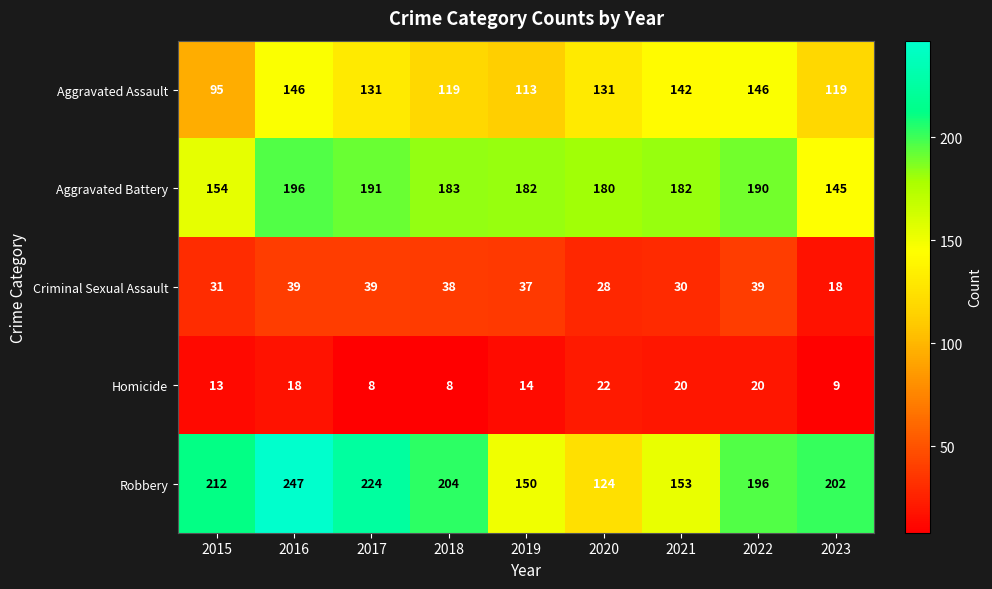

What is the maximum value shown in the chart?

247